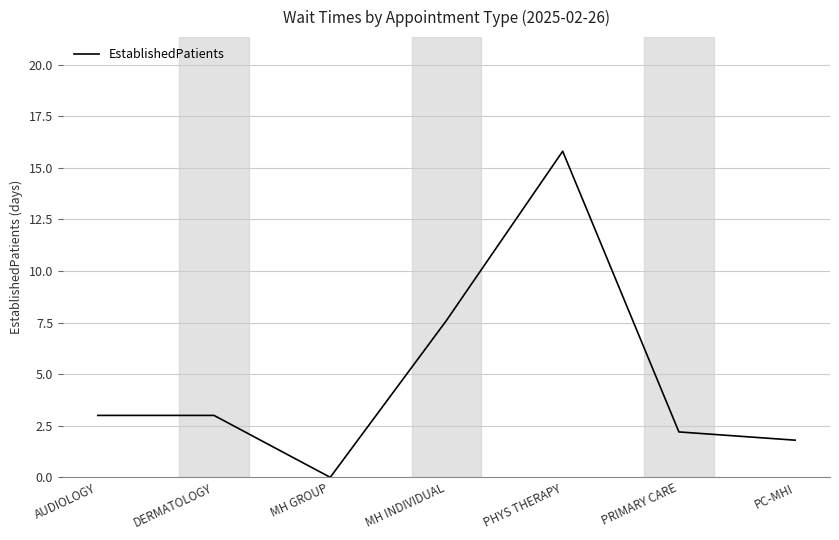

What is the greatest value displayed?

15.8